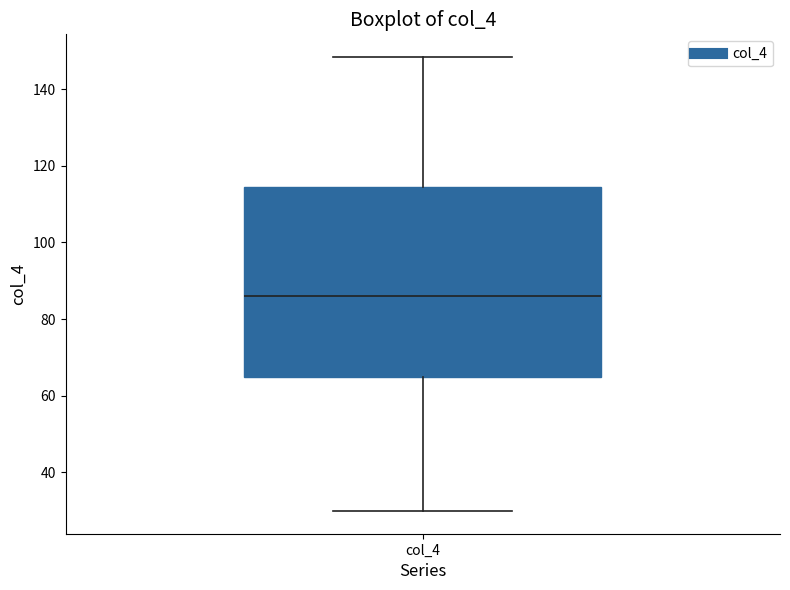

Where is the upper edge of the box for col_4 on the y-axis? The values are not printed on the chart, so give them approximately, as read against the axis.

114